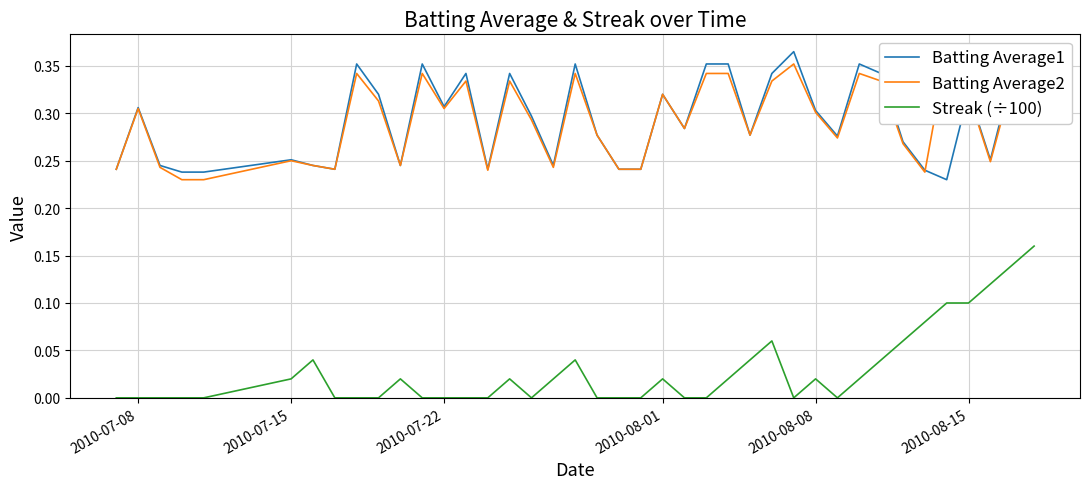

Which series has the largest total across all categories?

Batting Average1